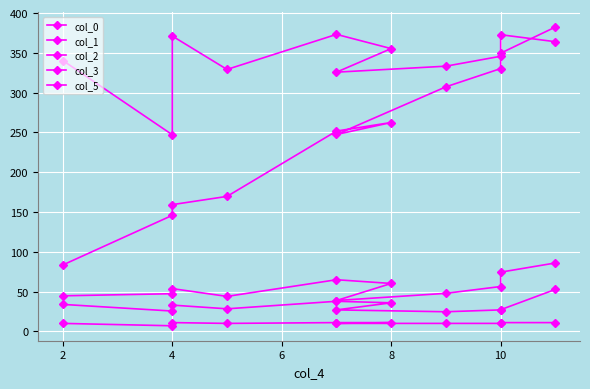

Reading left to right, transcribe all the data shown in this chart.

col_0: 83.5	145.8	159.2	169.6	251.7	262.4	247.4	307.3	330.2	349.6	382.4
col_1: 340.3	247.1	371.1	329.2	373.2	355.3	325.7	333.2	345.7	372.8	364.0
col_2: 44.7	47.3	53.7	43.9	64.9	60.2	38.8	47.8	56.3	74.4	85.9
col_3: 33.9	25.5	33.0	28.3	37.8	35.9	27.0	24.6	27.0	27.2	52.7
col_5: 10.0	7.0	11.0	10.0	11.0	11.0	10.0	10.0	10.0	11.0	11.0